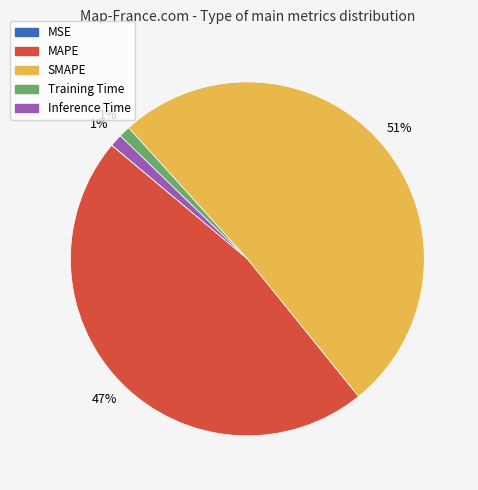

Between Inference Time and SMAPE, which is larger?

SMAPE